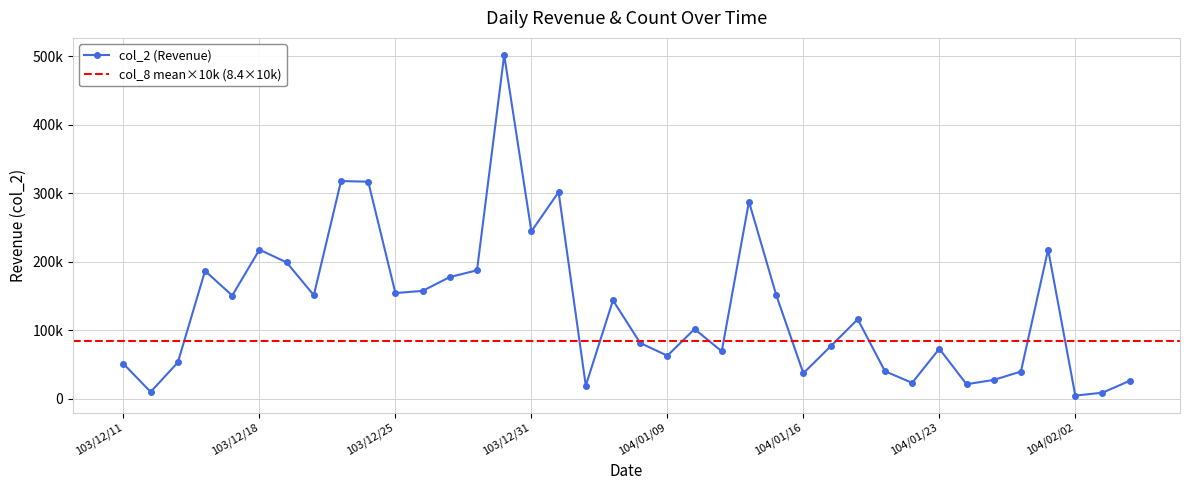

Which has a higher value, 103/12/24 or 104/01/08?

103/12/24